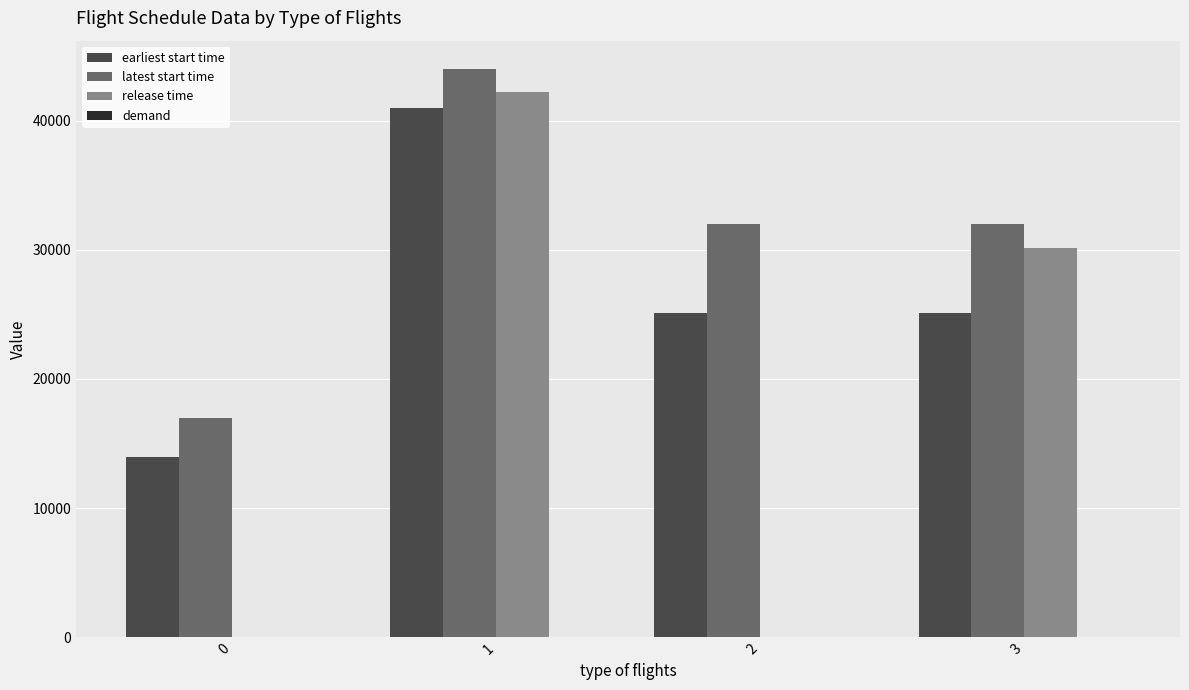

Which series has the largest total across all categories?

latest start time